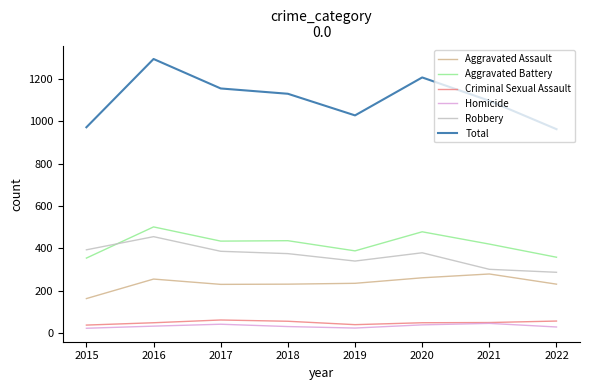

The Total series shows 1795 at 2020. True or false?

False